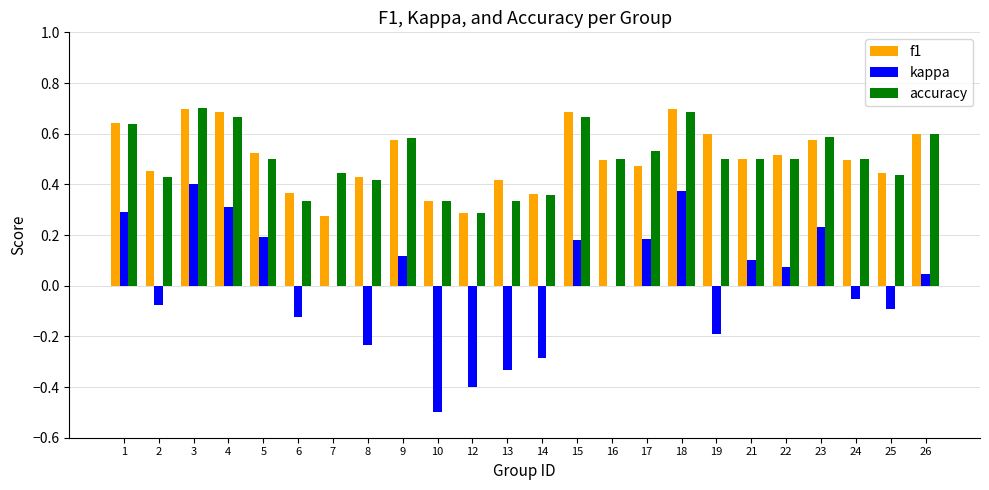

What is the sum of the accuracy values at 10 and 22?

0.8